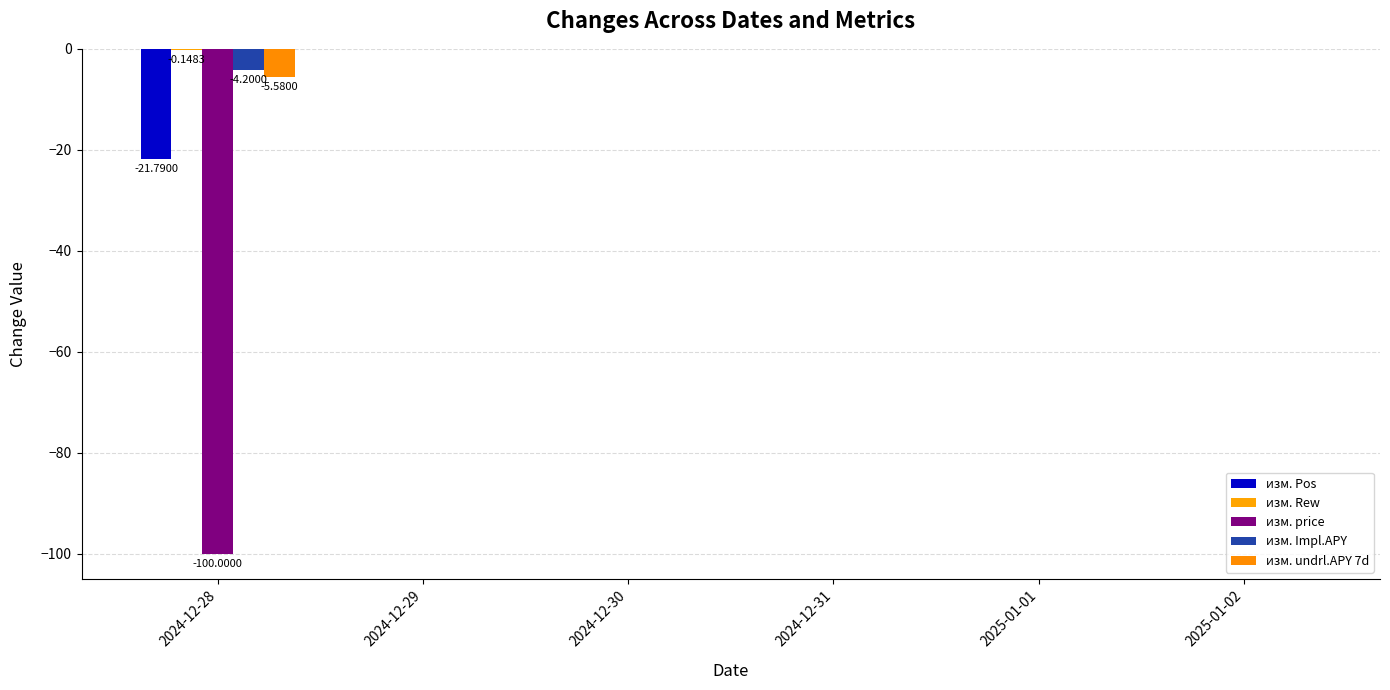

At which category is the sum across all series the highest?

2024-12-29